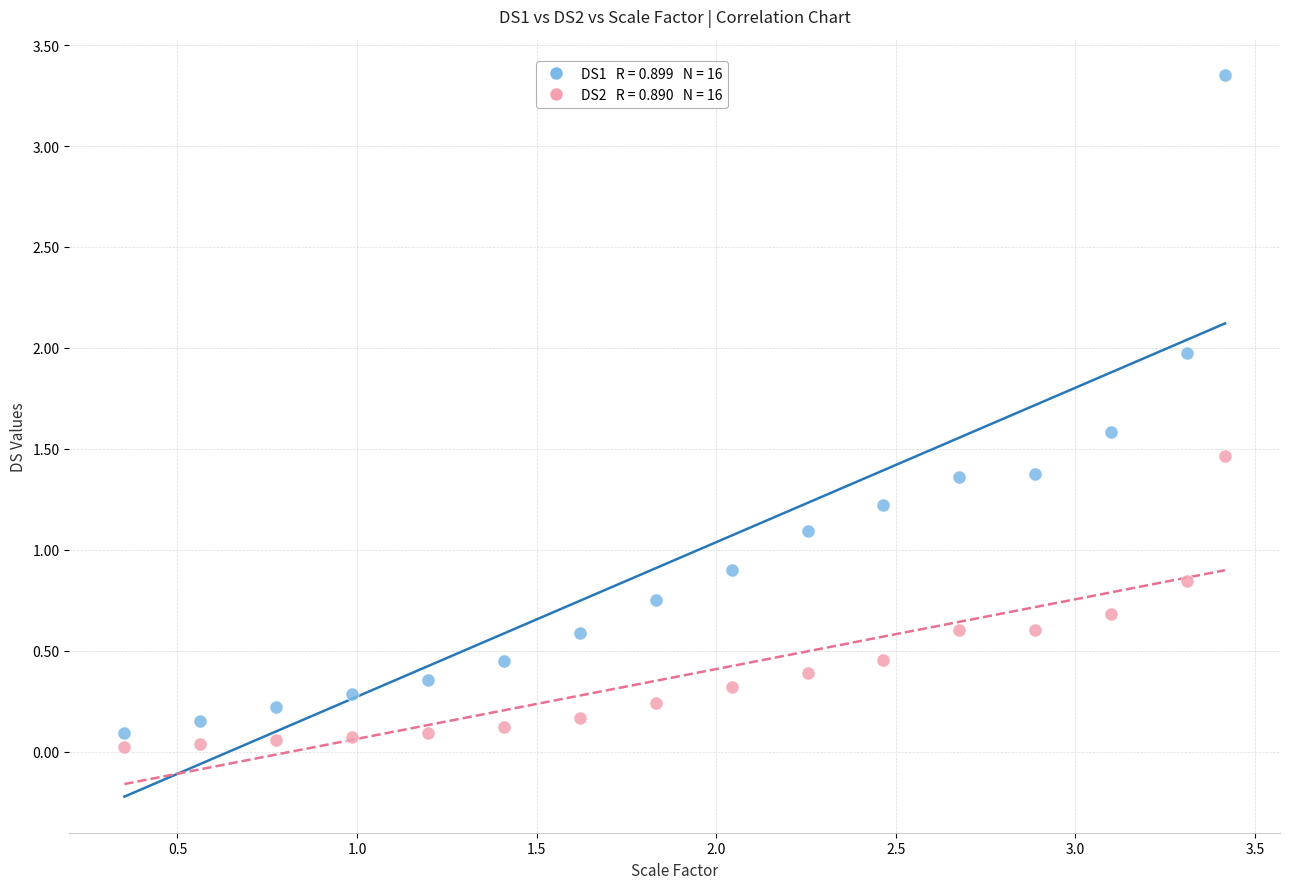

Across all data points, what is the range of X values (max minus min)?

3.1